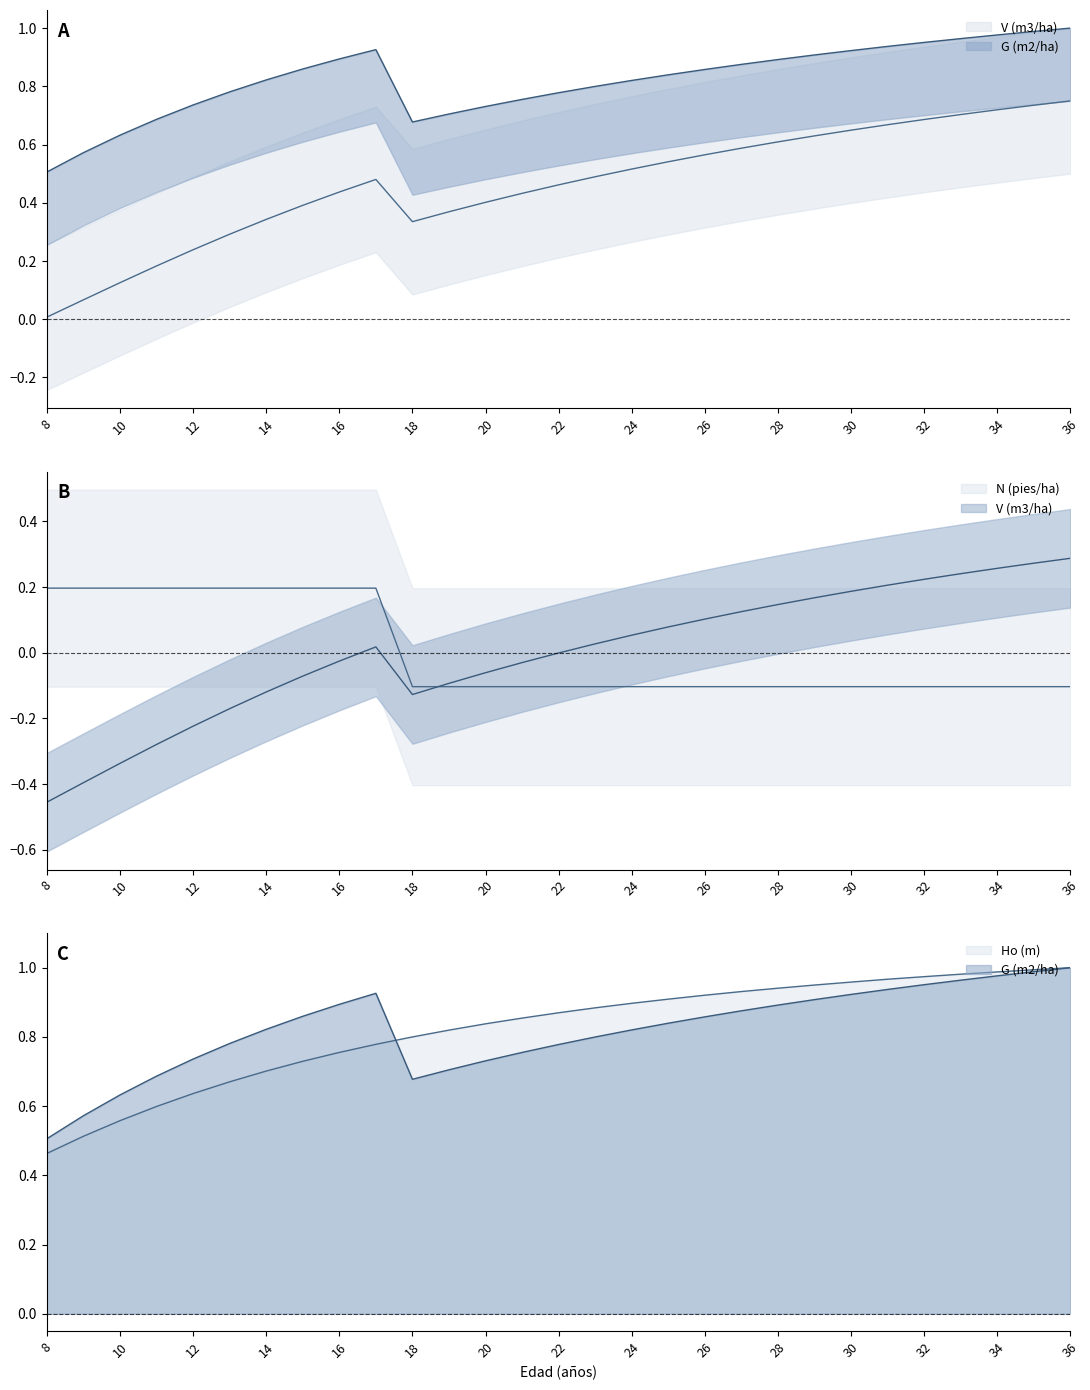

At 26, list the series in order from largest to smallest.

Ho (m), G (m2/ha), V (m3/ha), N (pies/ha)